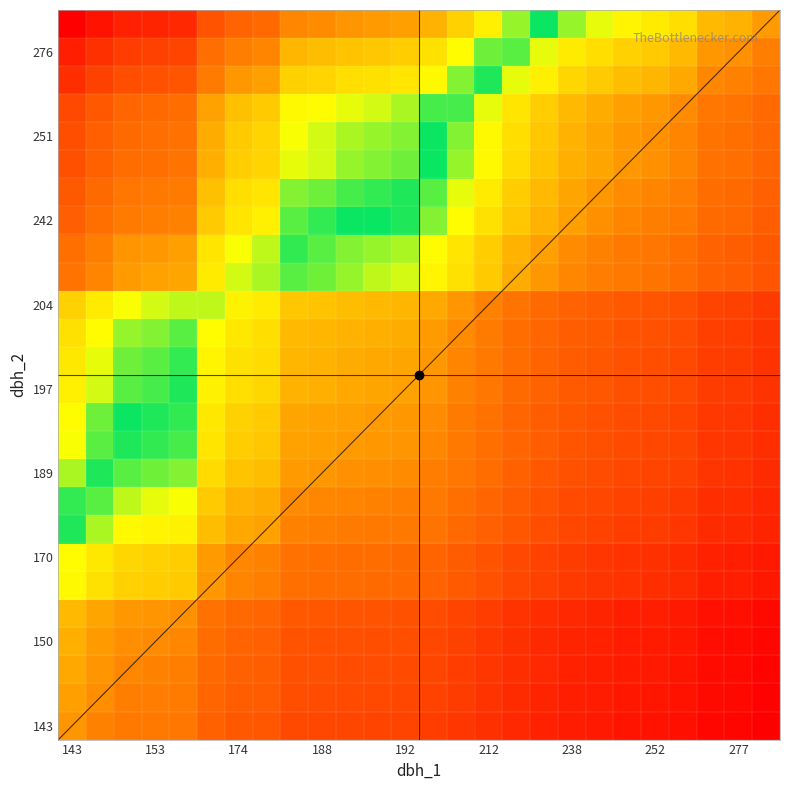

What is the smallest value displayed?

0.5